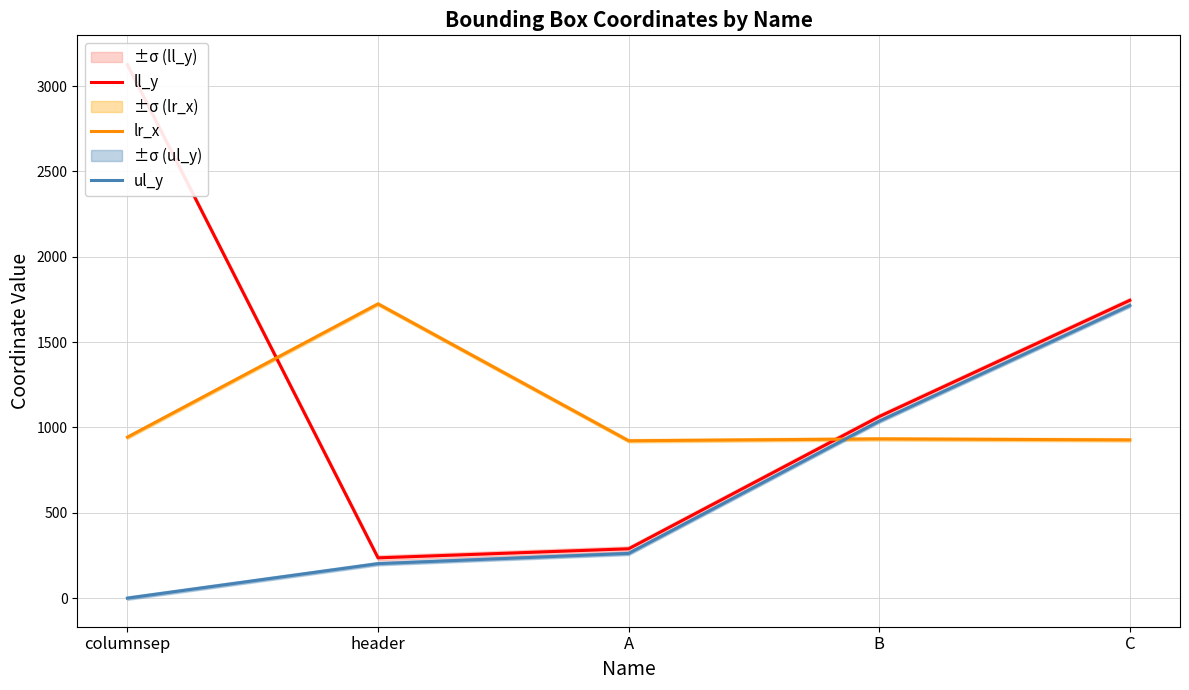

What is the difference between the maximum and minimum values in the ll_y series?

2889